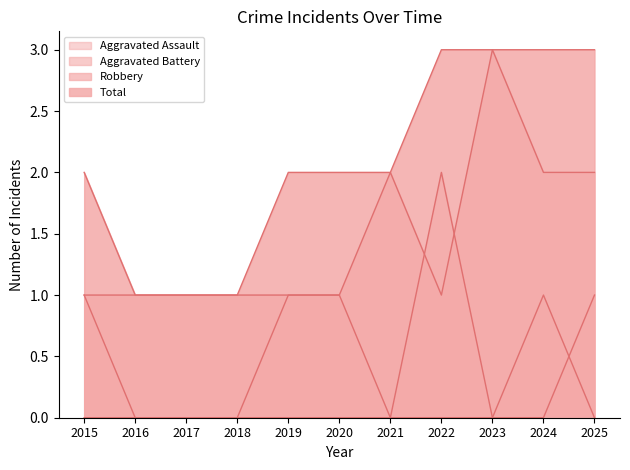

At which category does Robbery reach its first local valley?

2022